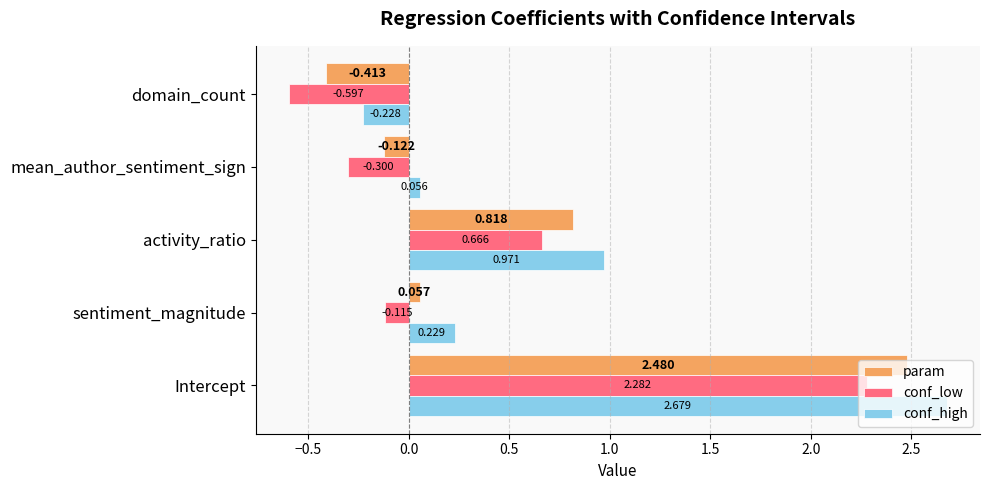

Count the number of categories in the chart.

5